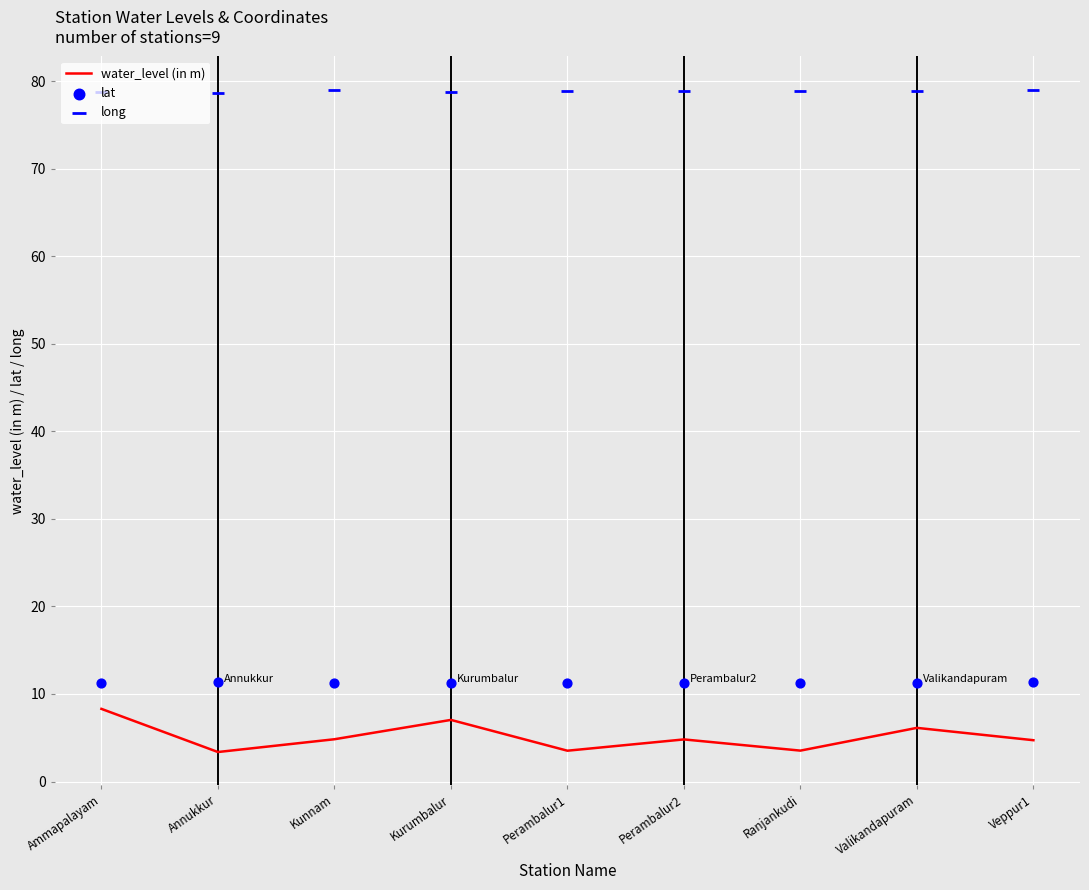

Is the value of lat at Ranjankudi greater than the value of water_level (in m) at Kurumbalur?

Yes